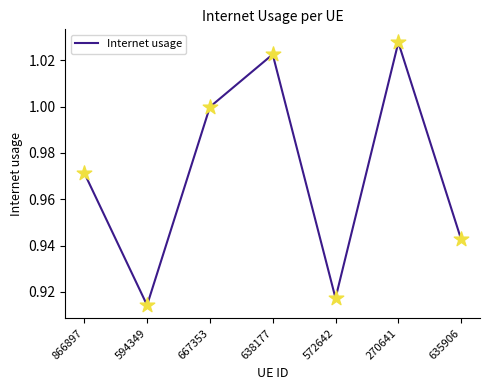

What is the change in value from 270641 to 635906?

-0.1